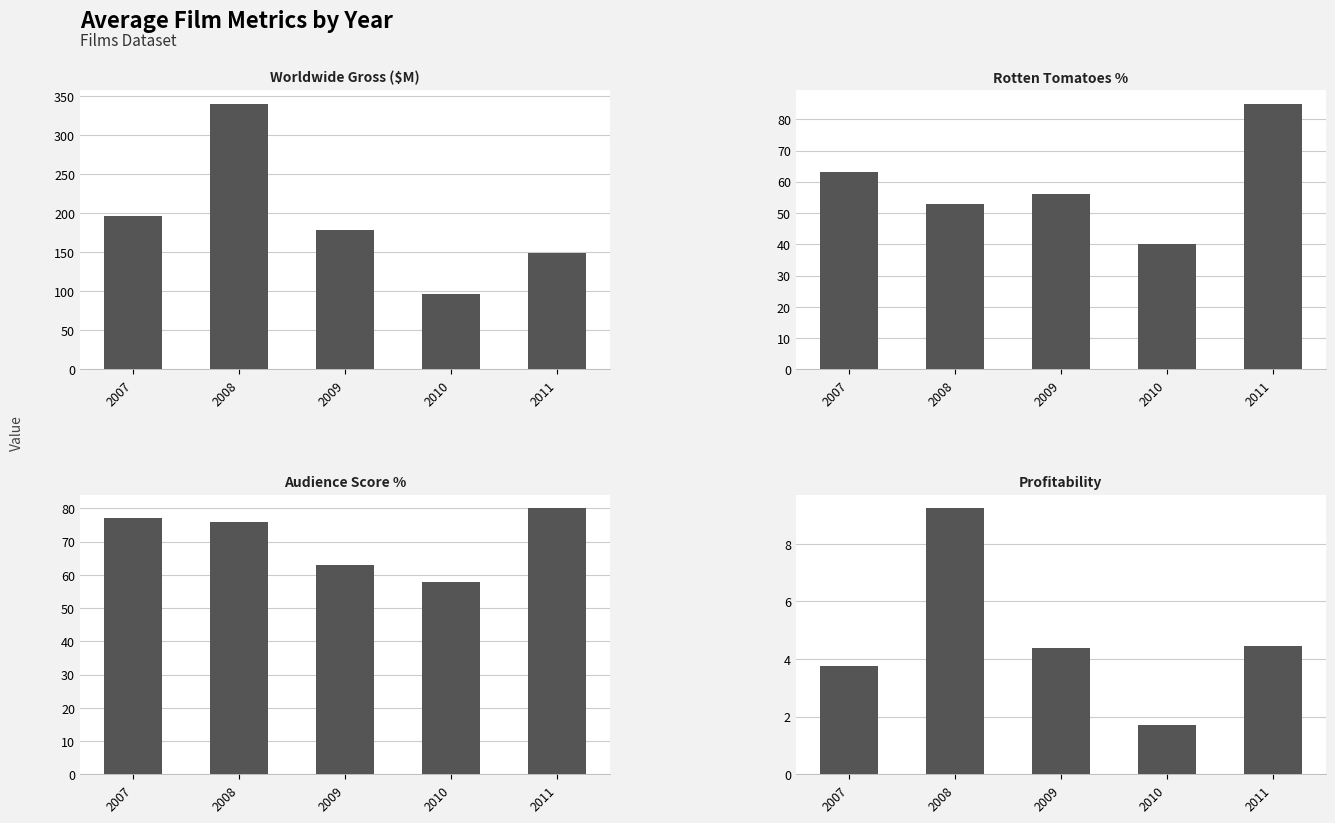

At which label does Audience Score % reach its peak?

2011